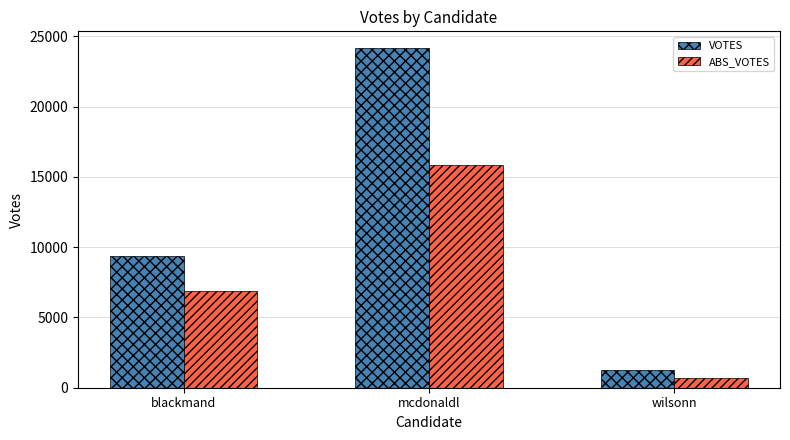

What position from the left is mcdonaldl?

2